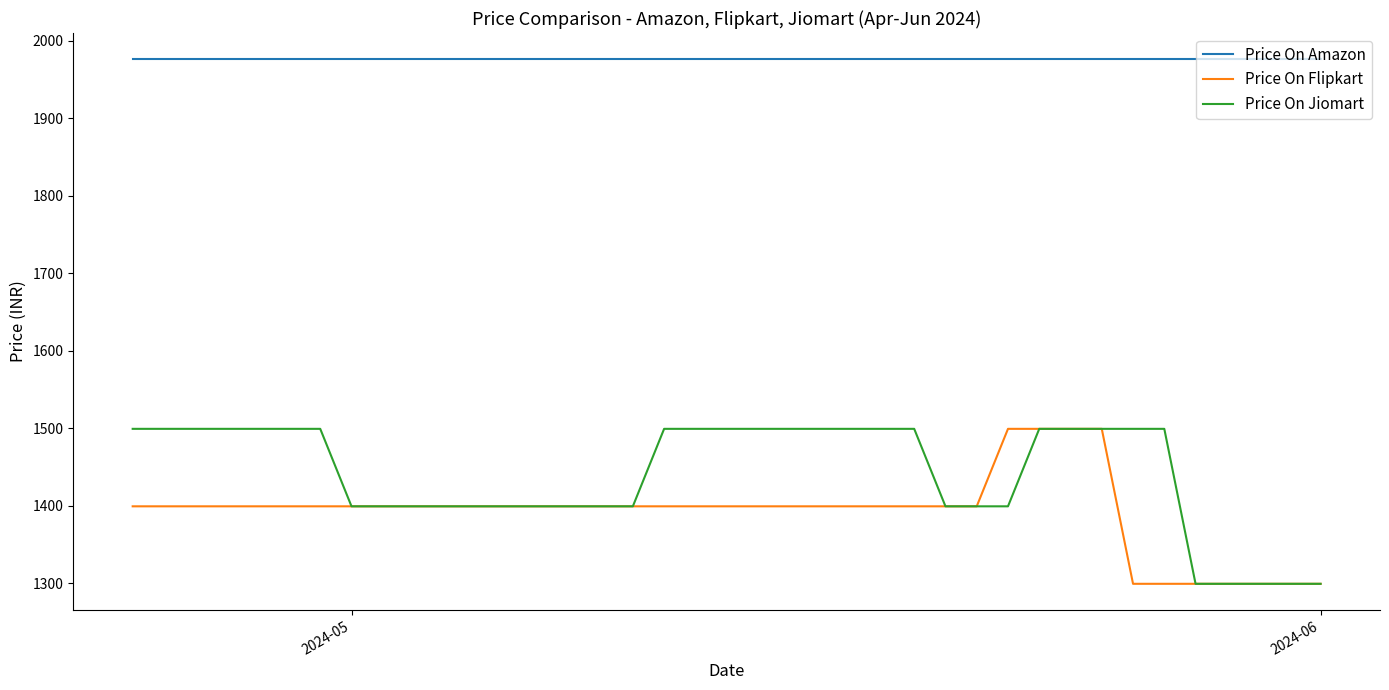

Does the chart display data point markers on the line(s)?

No